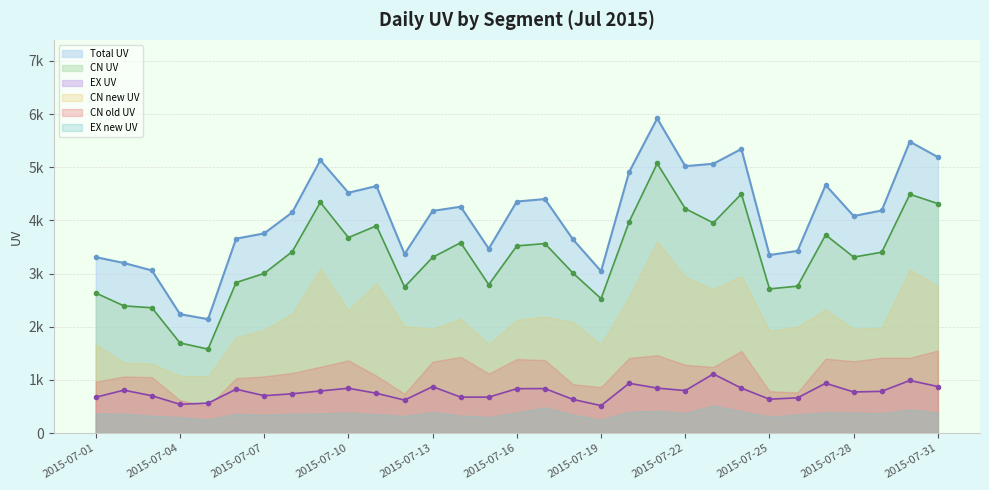

How many data points in EX UV are above 785?

15